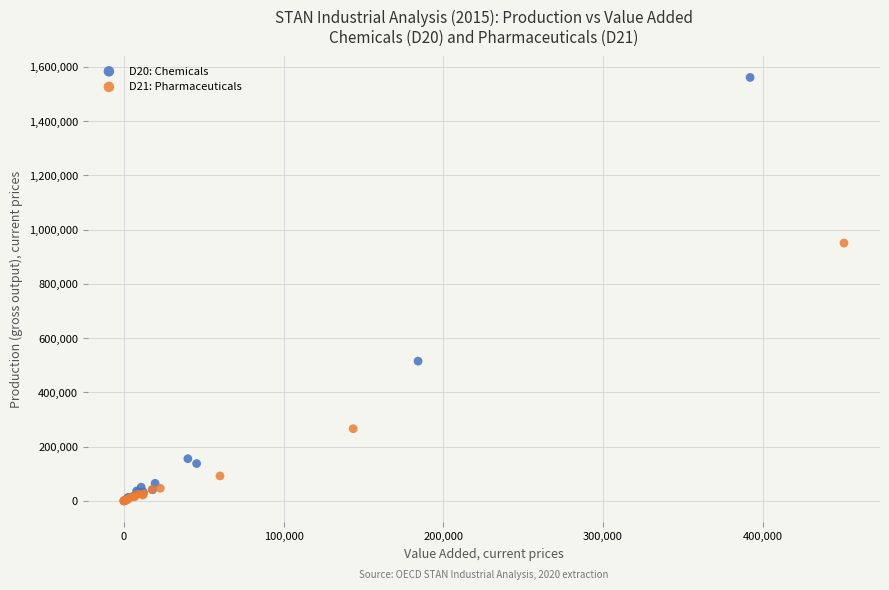

Which series reaches the maximum Y coordinate?

D20: Chemicals